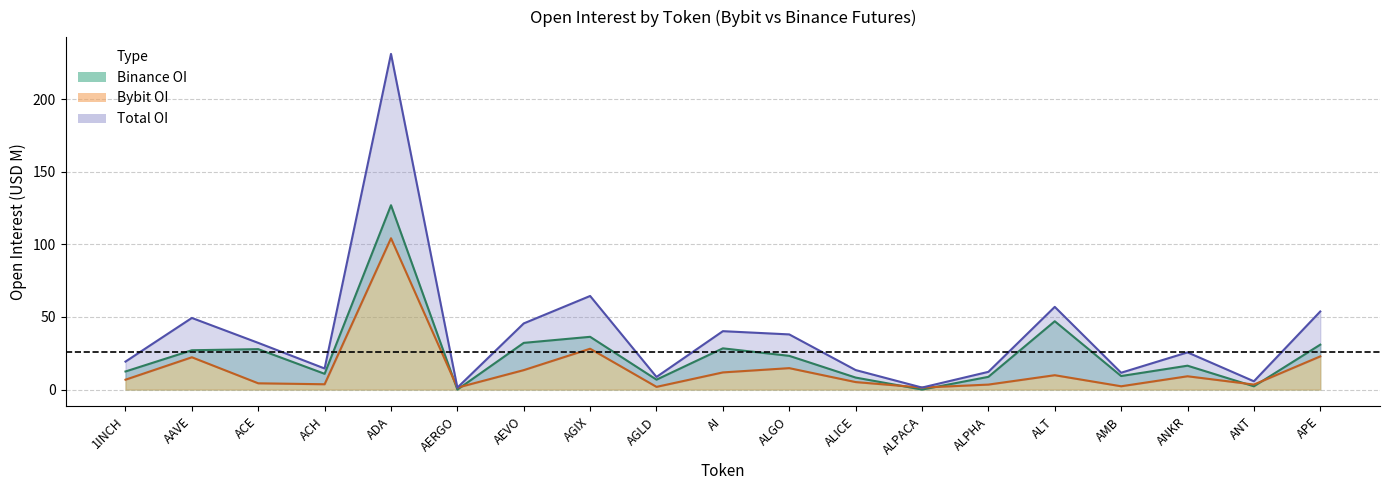

What is the average value of the bybit_oi series?

14.2